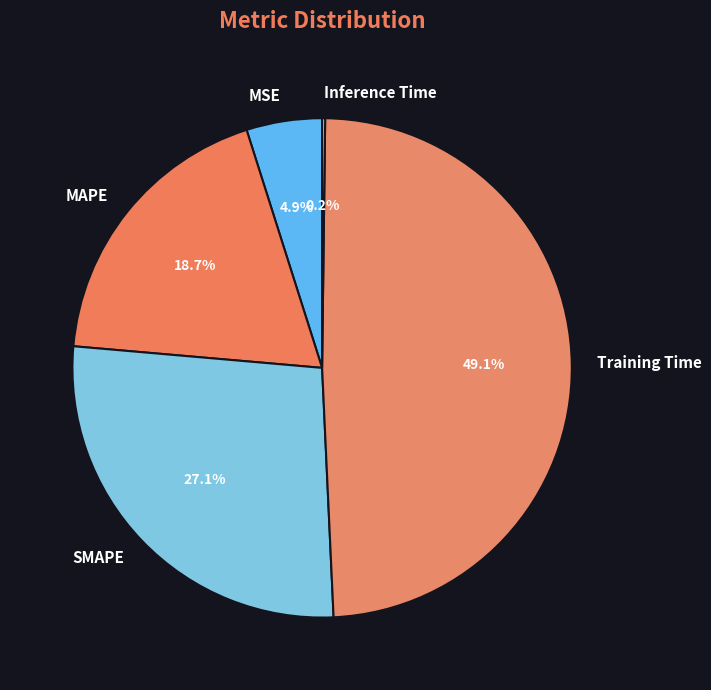

What is the largest slice in the pie chart?

Training Time